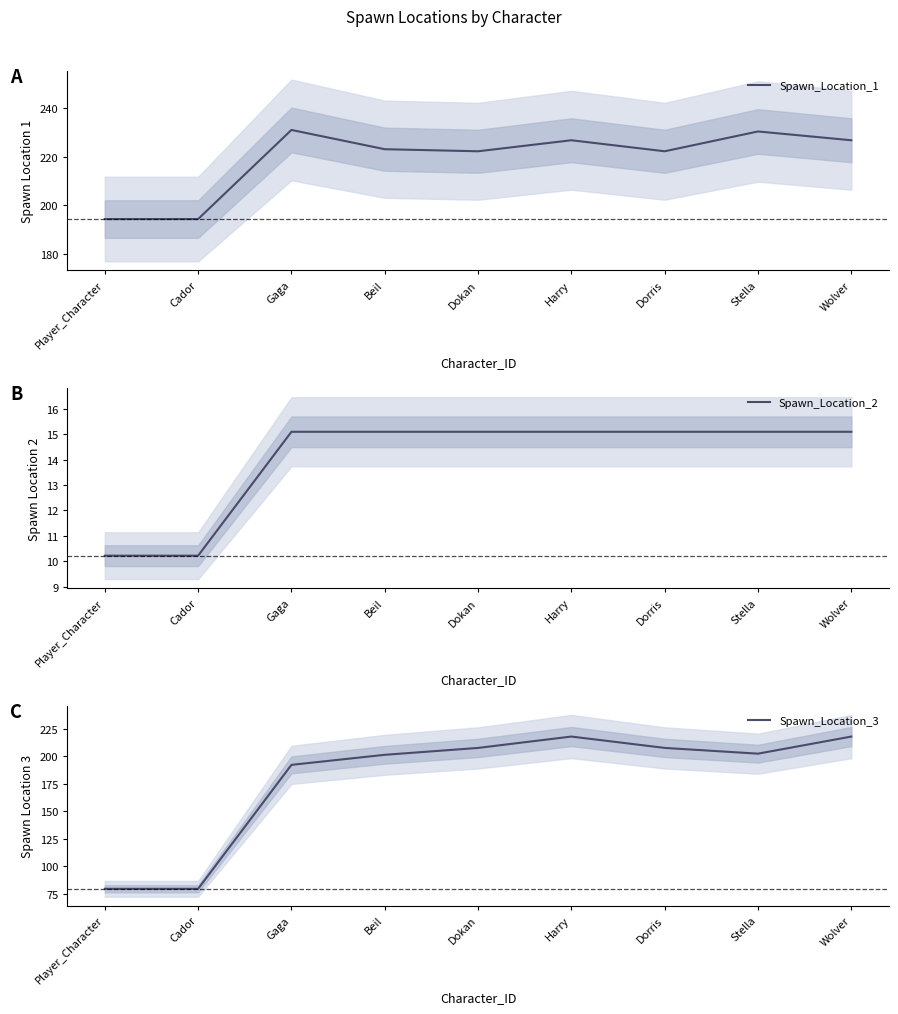

Rank the categories by Spawn_Location_3 value from lowest to highest.

Player_Character, Cador, Gaga, Beil, Stella, Dokan, Dorris, Harry, Wolver